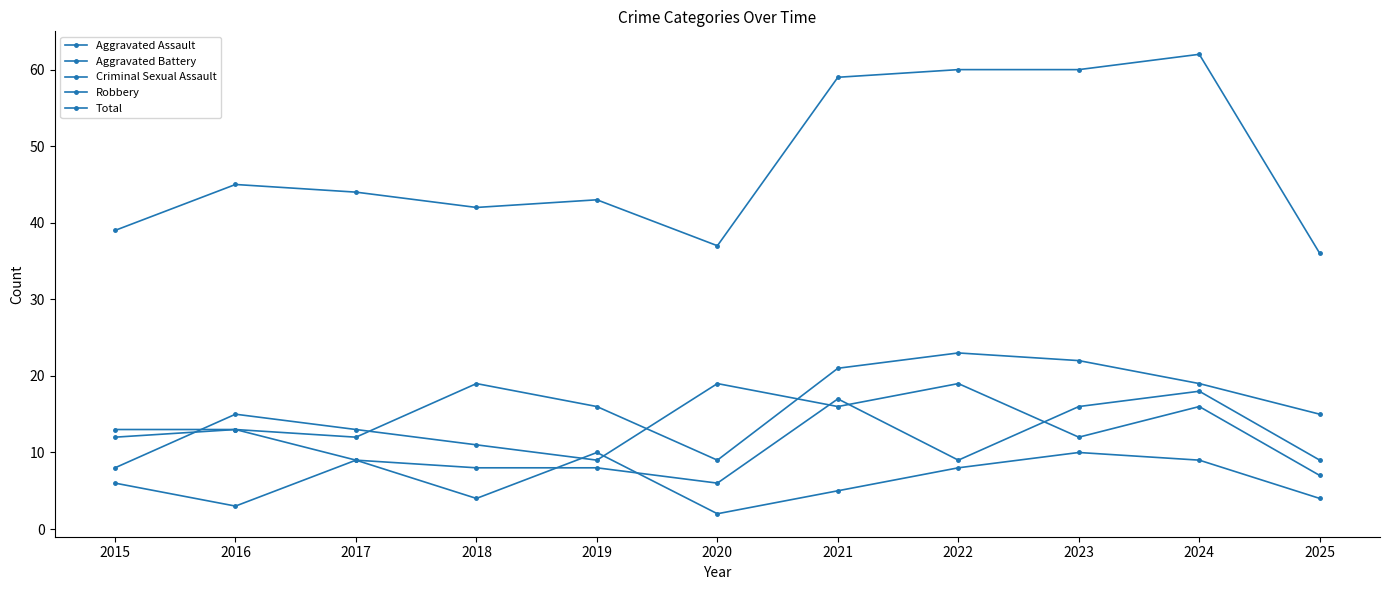

Rank the series at 2015 from lowest to highest value.

Criminal Sexual Assault, Robbery, Aggravated Assault, Aggravated Battery, Total